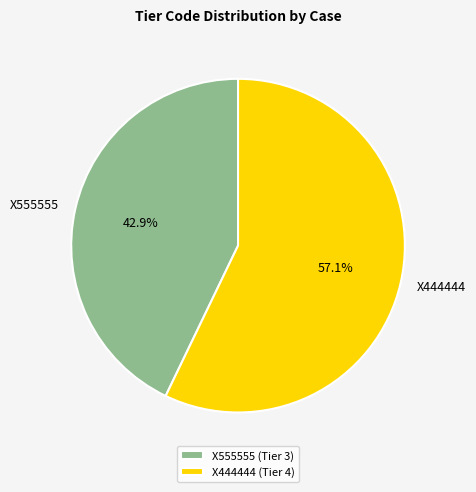

What percentage is the X555555 slice, to the nearest percent?

43%